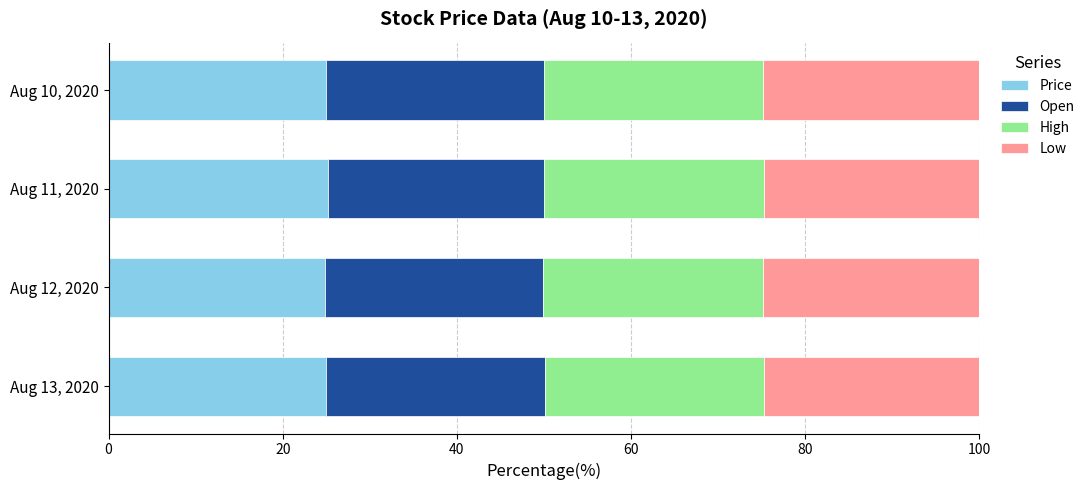

How many distinct data groups are displayed?

4